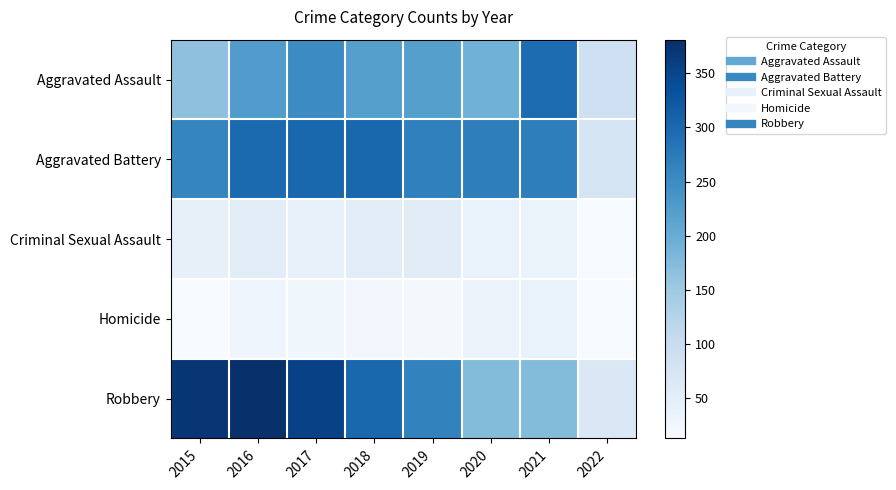

Which series changed the most between 2017 and 2020?

Robbery